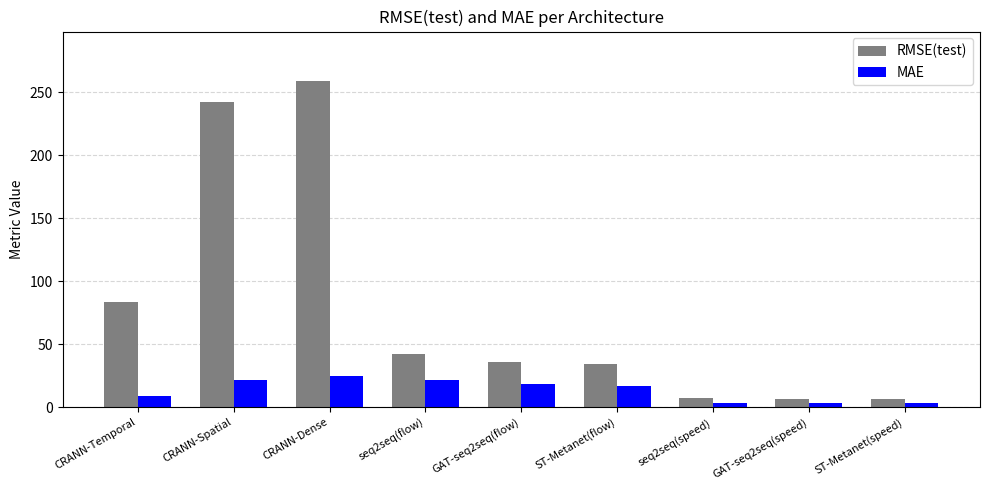

At how many categories does at least one series exceed 217?

2